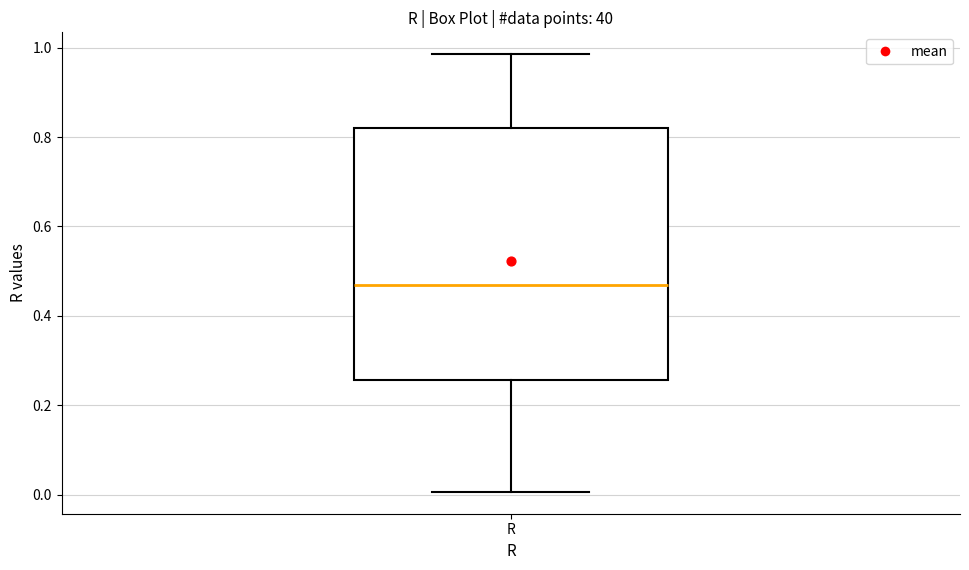

Transcribe this box plot: give where the median line is, the range the box spans, and where the two whiskers end, as read against the y-axis. The values are not printed on the chart, so give them approximately, as read against the axis.

median 0.46, box 0.26 to 0.82, whiskers 0.00 to 0.98